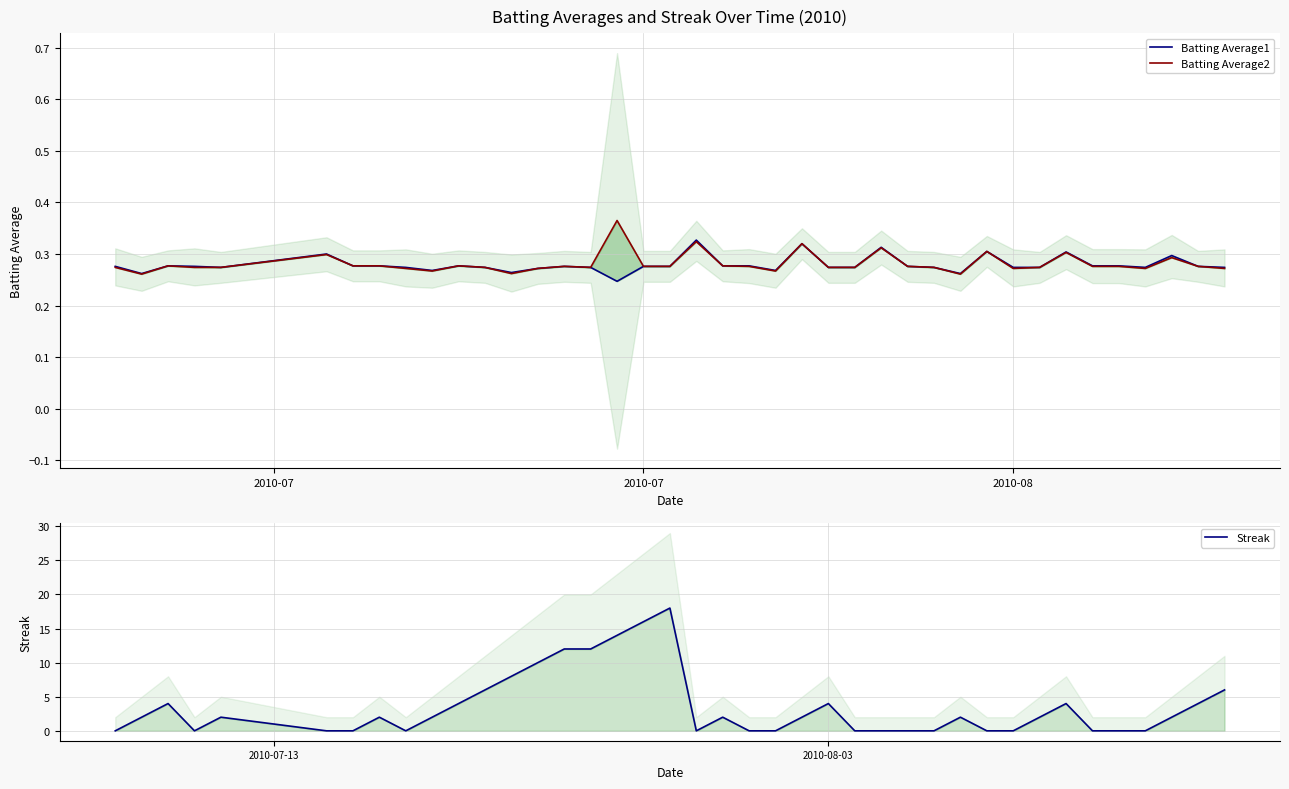

At how many categories does at least one series exceed 2?

14